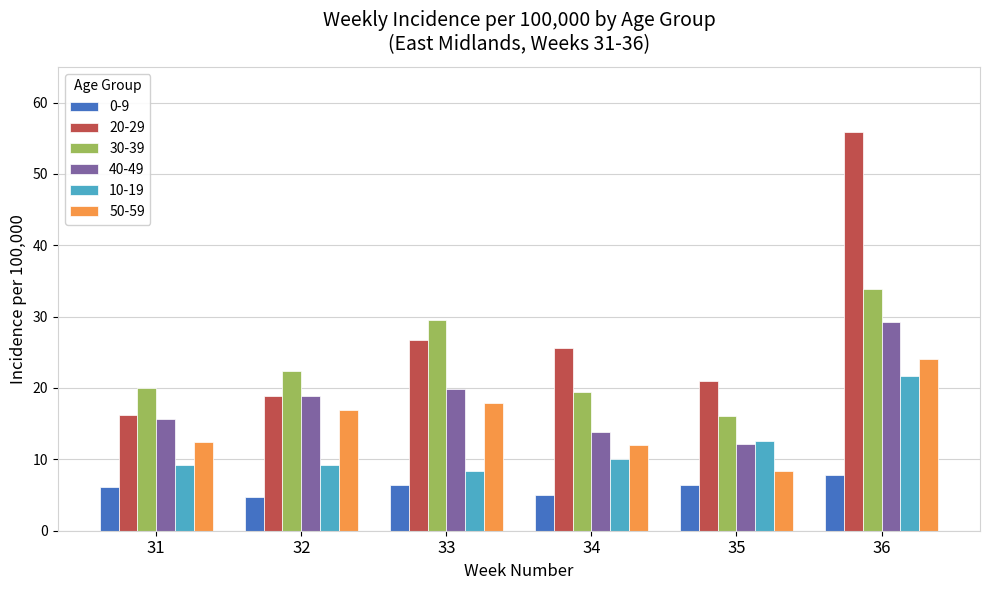

At how many categories does at least one series exceed 31?

1